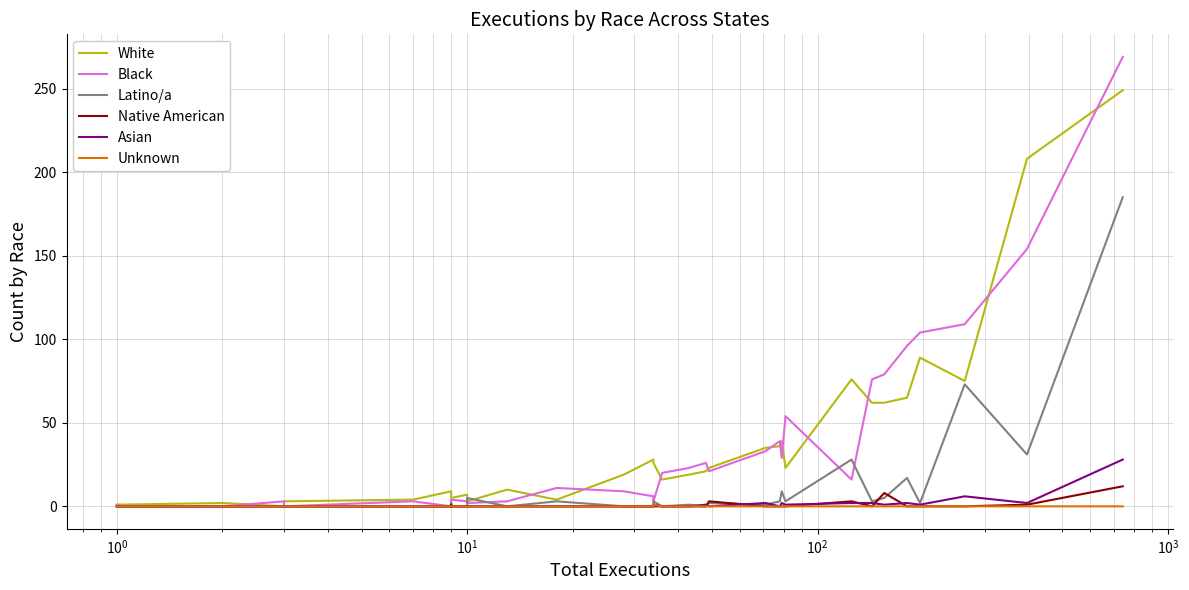

Is it true that Black equals 23 at 30?

False